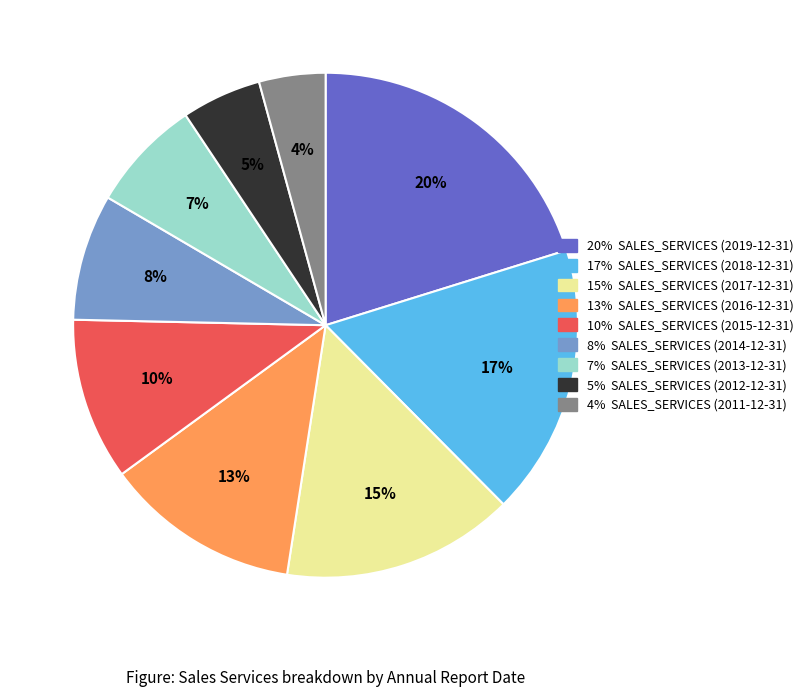

To the nearest percent, what is the difference between the largest and smallest slice percentages?

16%